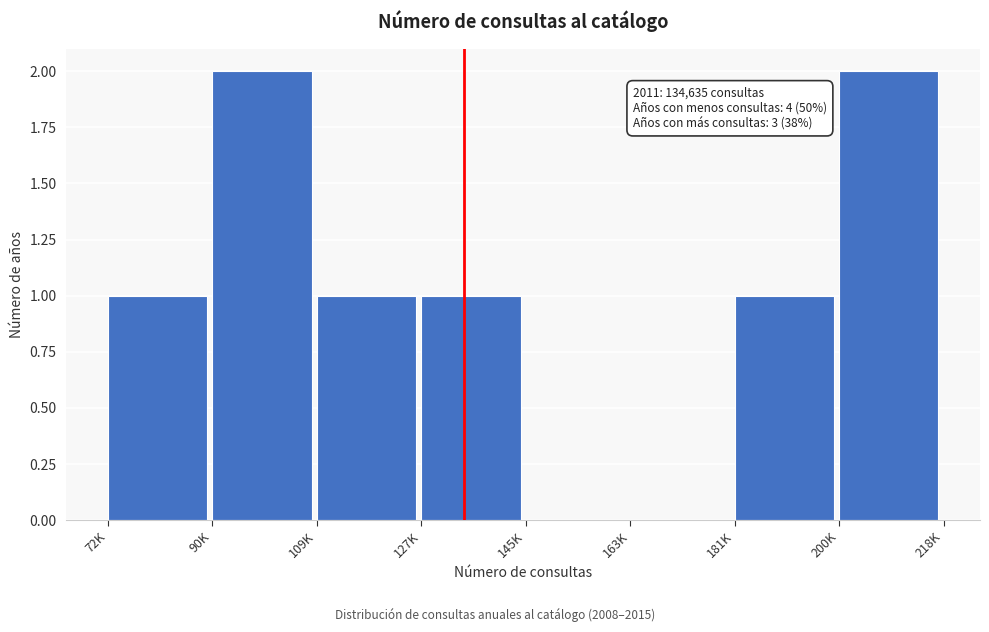

Reading left to right, what are all the values shown in this chart?

72K=1	90K=2	109K=1	127K=1	145K=0	163K=0	181K=1	200K=2